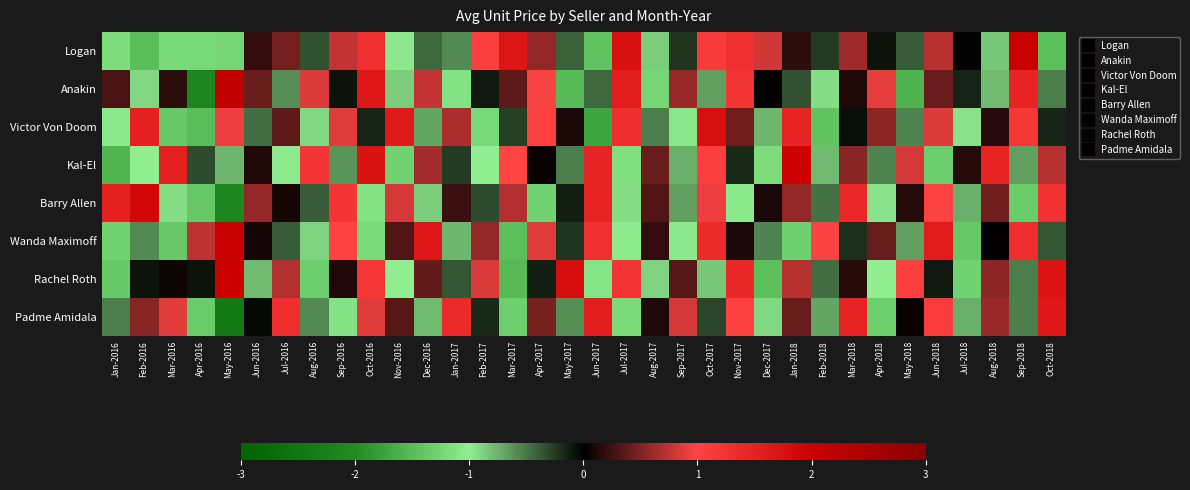

Reading left to right, transcribe all the data shown in this chart.

Logan: Jan-2016=-1.2	Feb-2016=-1.5	Mar-2016=-1.2	Apr-2016=-1.2	May-2016=-1.2	Jun-2016=0.2	Jul-2016=0.5	Aug-2016=-0.3	Sep-2016=0.8	Oct-2016=1.3	Nov-2016=-1.0	Dec-2016=-0.4	Jan-2017=-0.6	Feb-2017=1.1	Mar-2017=1.7	Apr-2017=0.6	May-2017=-0.4	Jun-2017=-1.4	Jul-2017=1.7	Aug-2017=-0.9	Sep-2017=-0.2	Oct-2017=1.1	Nov-2017=1.3	Dec-2017=0.8	Jan-2018=0.2	Feb-2018=-0.2	Mar-2018=0.6	Apr-2018=-0.1	May-2018=-0.4	Jun-2018=0.7	Jul-2018=-0.0	Aug-2018=-0.8	Sep-2018=2.0	Oct-2018=-1.5
Anakin: Jan-2016=0.3	Feb-2016=-0.9	Mar-2016=0.2	Apr-2016=-2.1	May-2016=2.2	Jun-2016=0.4	Jul-2016=-0.6	Aug-2016=0.9	Sep-2016=-0.1	Oct-2016=1.6	Nov-2016=-0.9	Dec-2016=0.8	Jan-2017=-1.1	Feb-2017=-0.1	Mar-2017=0.4	Apr-2017=1.0	May-2017=-1.5	Jun-2017=-0.4	Jul-2017=1.6	Aug-2017=-1.2	Sep-2017=0.6	Oct-2017=-0.7	Nov-2017=1.2	Dec-2017=0.0	Jan-2018=-0.3	Feb-2018=-0.9	Mar-2018=0.1	Apr-2018=0.9	May-2018=-1.6	Jun-2018=0.4	Jul-2018=-0.2	Aug-2018=-0.8	Sep-2018=1.5	Oct-2018=-0.5
Victor Von Doom: Jan-2016=-1.0	Feb-2016=1.5	Mar-2016=-1.4	Apr-2016=-1.5	May-2016=0.9	Jun-2016=-0.5	Jul-2016=0.4	Aug-2016=-0.9	Sep-2016=0.9	Oct-2016=-0.1	Nov-2016=1.6	Dec-2016=-0.7	Jan-2017=0.7	Feb-2017=-1.2	Mar-2017=-0.3	Apr-2017=1.0	May-2017=0.1	Jun-2017=-1.7	Jul-2017=1.3	Aug-2017=-0.5	Sep-2017=-1.1	Oct-2017=1.8	Nov-2017=0.4	Dec-2017=-0.8	Jan-2018=1.4	Feb-2018=-1.4	Mar-2018=-0.1	Apr-2018=0.5	May-2018=-0.6	Jun-2018=0.9	Jul-2018=-0.9	Aug-2018=0.1	Sep-2018=1.2	Oct-2018=-0.1
Kal-El: Jan-2016=-1.6	Feb-2016=-1.0	Mar-2016=1.5	Apr-2016=-0.3	May-2016=-0.8	Jun-2016=0.1	Jul-2016=-1.0	Aug-2016=1.2	Sep-2016=-0.6	Oct-2016=1.7	Nov-2016=-1.3	Dec-2016=0.6	Jan-2017=-0.3	Feb-2017=-1.0	Mar-2017=1.0	Apr-2017=0.0	May-2017=-0.5	Jun-2017=1.5	Jul-2017=-1.1	Aug-2017=0.4	Sep-2017=-0.7	Oct-2017=1.1	Nov-2017=-0.2	Dec-2017=-1.2	Jan-2018=2.0	Feb-2018=-0.8	Mar-2018=0.5	Apr-2018=-0.5	May-2018=0.8	Jun-2018=-1.3	Jul-2018=0.1	Aug-2018=1.5	Sep-2018=-0.7	Oct-2018=0.7
Barry Allen: Jan-2016=1.5	Feb-2016=1.9	Mar-2016=-0.9	Apr-2016=-1.4	May-2016=-2.1	Jun-2016=0.6	Jul-2016=0.1	Aug-2016=-0.4	Sep-2016=1.2	Oct-2016=-1.1	Nov-2016=0.8	Dec-2016=-0.9	Jan-2017=0.2	Feb-2017=-0.3	Mar-2017=0.7	Apr-2017=-1.3	May-2017=-0.1	Jun-2017=1.5	Jul-2017=-0.9	Aug-2017=0.3	Sep-2017=-0.7	Oct-2017=0.9	Nov-2017=-1.1	Dec-2017=0.1	Jan-2018=0.6	Feb-2018=-0.5	Mar-2018=1.4	Apr-2018=-0.9	May-2018=0.1	Jun-2018=1.0	Jul-2018=-0.7	Aug-2018=0.4	Sep-2018=-1.3	Oct-2018=1.3
Wanda Maximoff: Jan-2016=-1.3	Feb-2016=-0.6	Mar-2016=-1.4	Apr-2016=0.7	May-2016=2.1	Jun-2016=0.1	Jul-2016=-0.4	Aug-2016=-0.9	Sep-2016=1.0	Oct-2016=-1.2	Nov-2016=0.3	Dec-2016=1.6	Jan-2017=-0.8	Feb-2017=0.6	Mar-2017=-1.5	Apr-2017=0.9	May-2017=-0.2	Jun-2017=1.3	Jul-2017=-1.0	Aug-2017=0.2	Sep-2017=-1.0	Oct-2017=1.4	Nov-2017=0.1	Dec-2017=-0.6	Jan-2018=-1.3	Feb-2018=1.0	Mar-2018=-0.2	Apr-2018=0.4	May-2018=-0.7	Jun-2018=1.6	Jul-2018=-1.4	Aug-2018=0.0	Sep-2018=1.3	Oct-2018=-0.4
Rachel Roth: Jan-2016=-1.4	Feb-2016=-0.1	Mar-2016=0.1	Apr-2016=-0.1	May-2016=2.0	Jun-2016=-0.8	Jul-2016=0.7	Aug-2016=-1.3	Sep-2016=0.1	Oct-2016=1.2	Nov-2016=-1.0	Dec-2016=0.4	Jan-2017=-0.4	Feb-2017=0.9	Mar-2017=-1.5	Apr-2017=-0.1	May-2017=1.8	Jun-2017=-1.1	Jul-2017=1.2	Aug-2017=-0.9	Sep-2017=0.3	Oct-2017=-0.8	Nov-2017=1.4	Dec-2017=-1.5	Jan-2018=0.7	Feb-2018=-0.5	Mar-2018=0.2	Apr-2018=-1.0	May-2018=1.1	Jun-2018=-0.1	Jul-2018=-1.3	Aug-2018=0.5	Sep-2018=-0.5	Oct-2018=1.7
Padme Amidala: Jan-2016=-0.5	Feb-2016=0.5	Mar-2016=0.9	Apr-2016=-1.3	May-2016=-2.4	Jun-2016=-0.0	Jul-2016=1.3	Aug-2016=-0.6	Sep-2016=-1.1	Oct-2016=0.9	Nov-2016=0.3	Dec-2016=-0.8	Jan-2017=1.4	Feb-2017=-0.2	Mar-2017=-1.3	Apr-2017=0.4	May-2017=-0.6	Jun-2017=1.6	Jul-2017=-1.2	Aug-2017=0.1	Sep-2017=0.8	Oct-2017=-0.3	Nov-2017=1.0	Dec-2017=-0.9	Jan-2018=0.4	Feb-2018=-0.7	Mar-2018=1.5	Apr-2018=-1.3	May-2018=0.0	Jun-2018=1.1	Jul-2018=-0.7	Aug-2018=0.6	Sep-2018=-0.5	Oct-2018=1.6